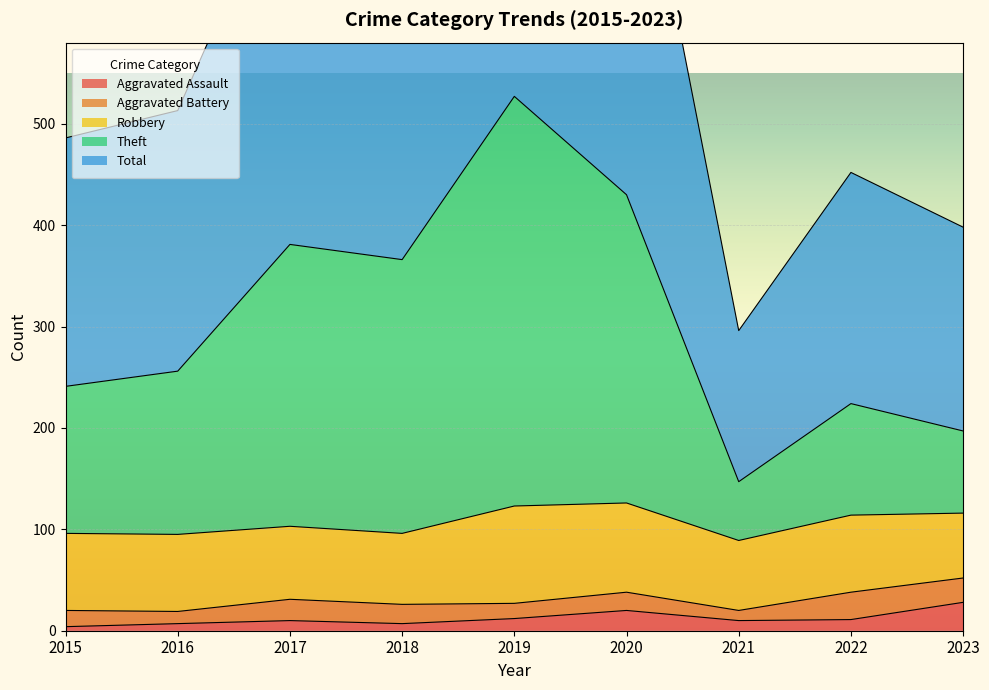

What is the maximum value for Aggravated Assault?

28